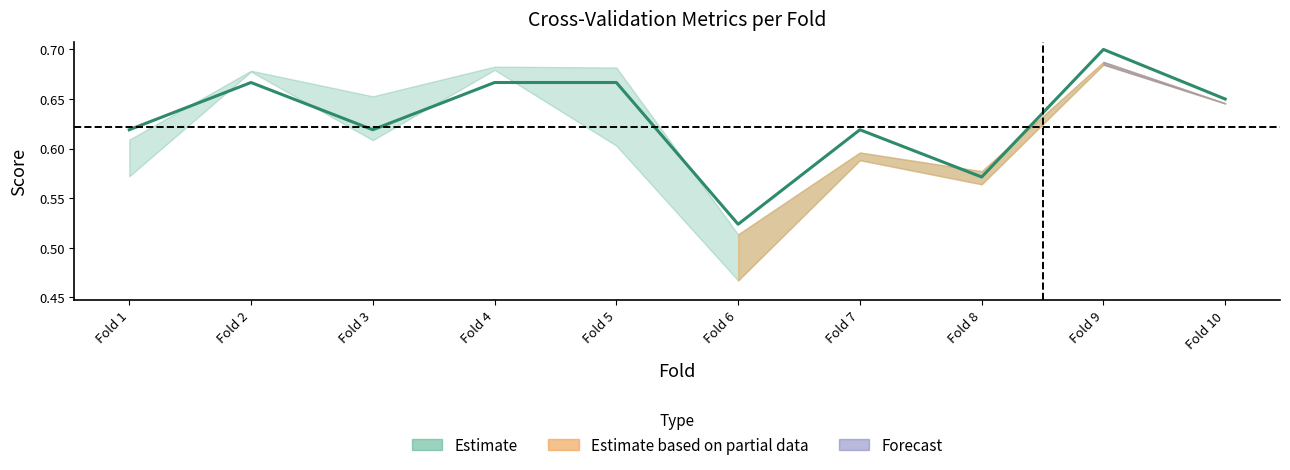

List the labels in order of value, largest first.

Fold 9, Fold 2, Fold 4, Fold 5, Fold 10, Fold 1, Fold 3, Fold 7, Fold 8, Fold 6